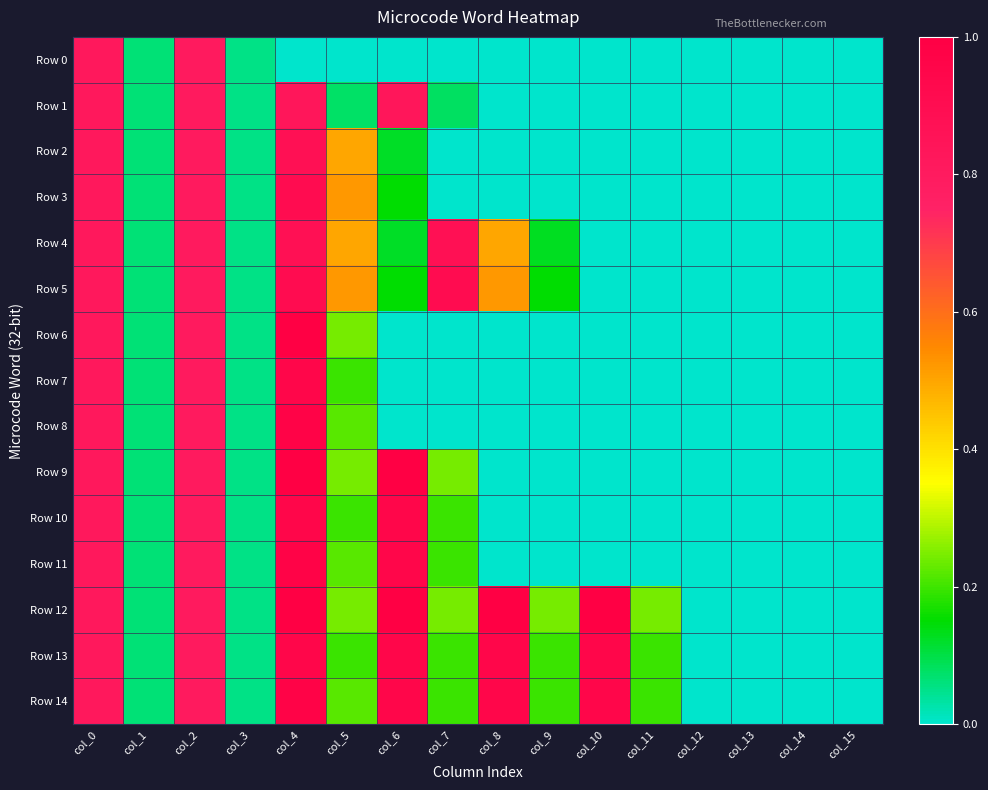

Which category has the lowest value across all series?

col_4